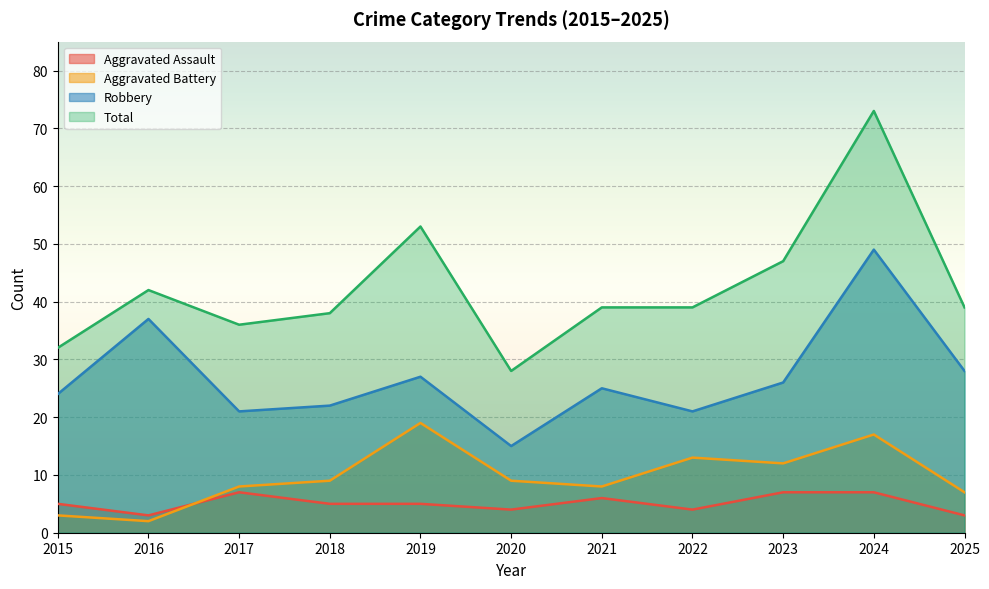

What is the difference between the highest and lowest values at 2022?

35